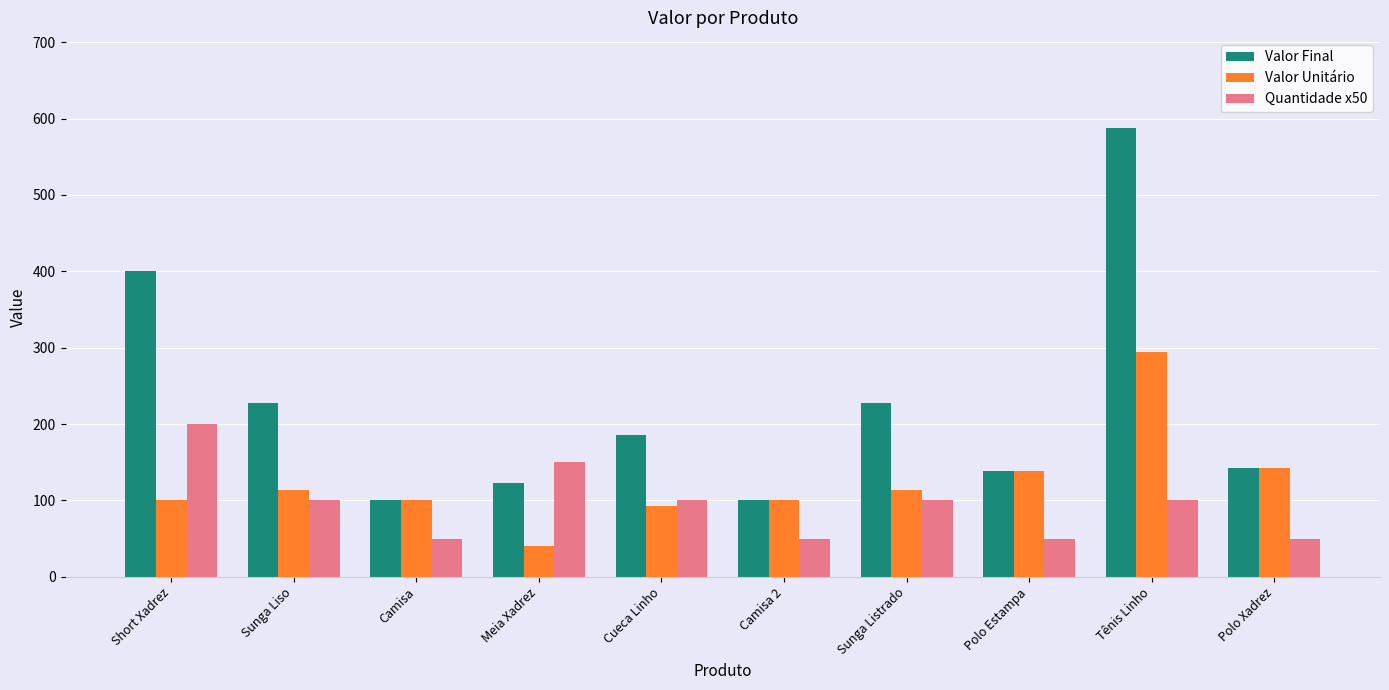

Reading left to right, extract all data points from this chart.

Valor Final: Short Xadrez=400	Sunga Liso=228	Camisa=100	Meia Xadrez=123	Cueca Linho=186	Camisa 2=100	Sunga Listrado=228	Polo Estampa=138	Tênis Linho=588	Polo Xadrez=142
Valor Unitário: Short Xadrez=100	Sunga Liso=114	Camisa=100	Meia Xadrez=41	Cueca Linho=93	Camisa 2=100	Sunga Listrado=114	Polo Estampa=138	Tênis Linho=294	Polo Xadrez=142
Quantidade x50: Short Xadrez=200	Sunga Liso=100	Camisa=50	Meia Xadrez=150	Cueca Linho=100	Camisa 2=50	Sunga Listrado=100	Polo Estampa=50	Tênis Linho=100	Polo Xadrez=50